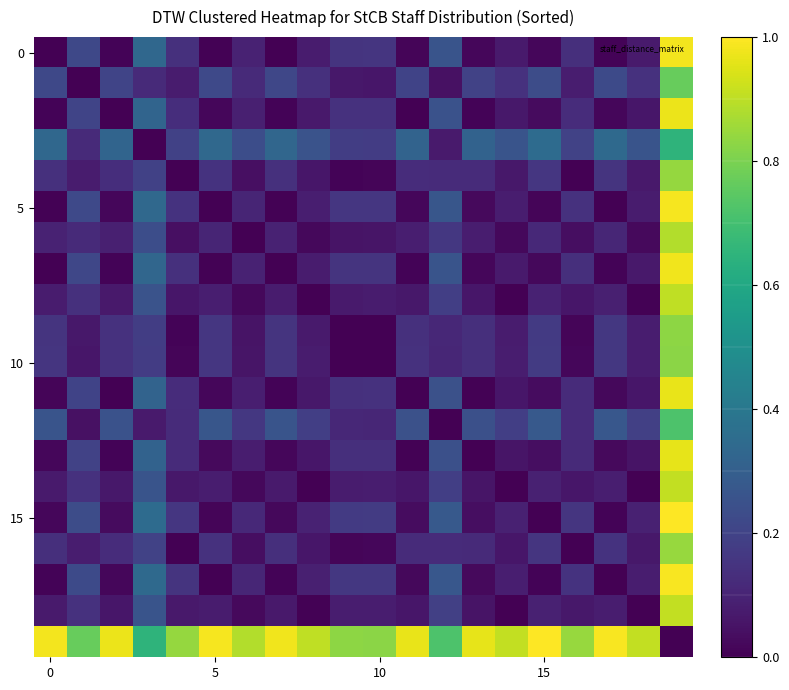

Which label corresponds to the largest value in the chart?

19